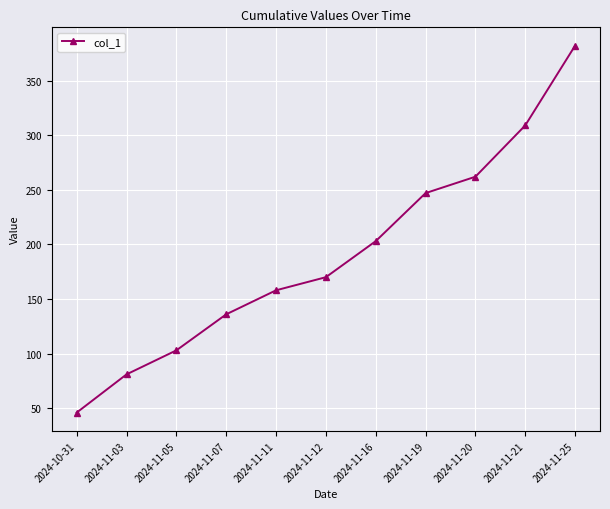

Rank the categories by value from lowest to highest.

2024-10-31, 2024-11-03, 2024-11-05, 2024-11-07, 2024-11-11, 2024-11-12, 2024-11-16, 2024-11-19, 2024-11-20, 2024-11-21, 2024-11-25